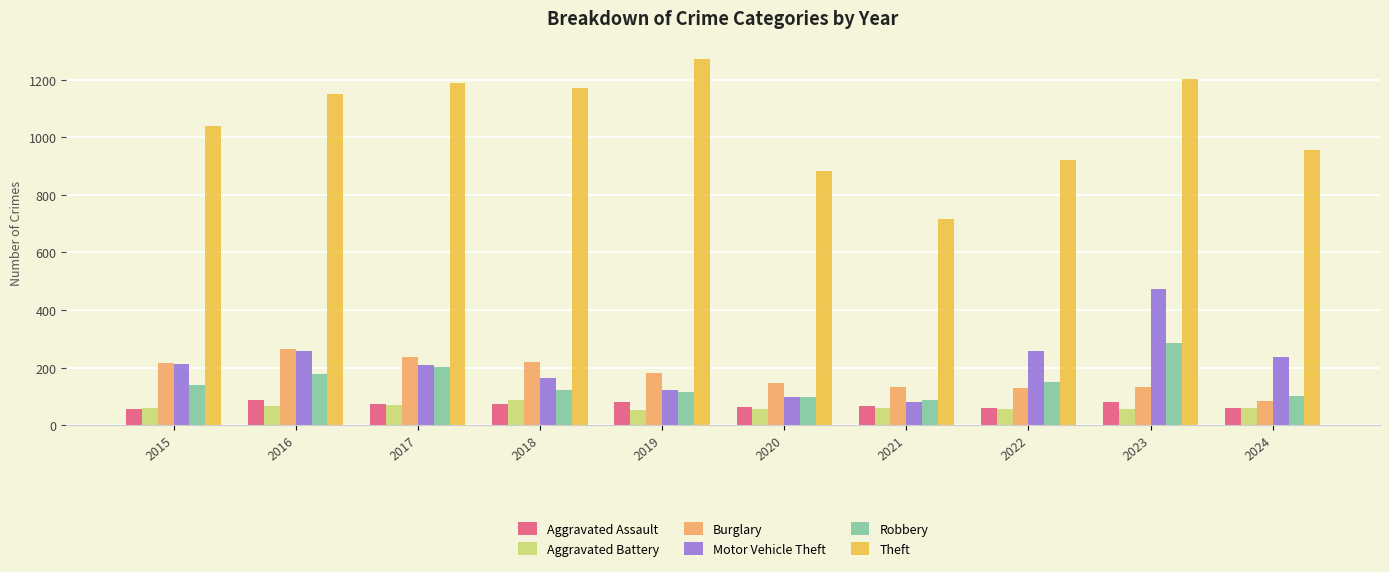

What is the difference between the highest and lowest values at 2020?

827